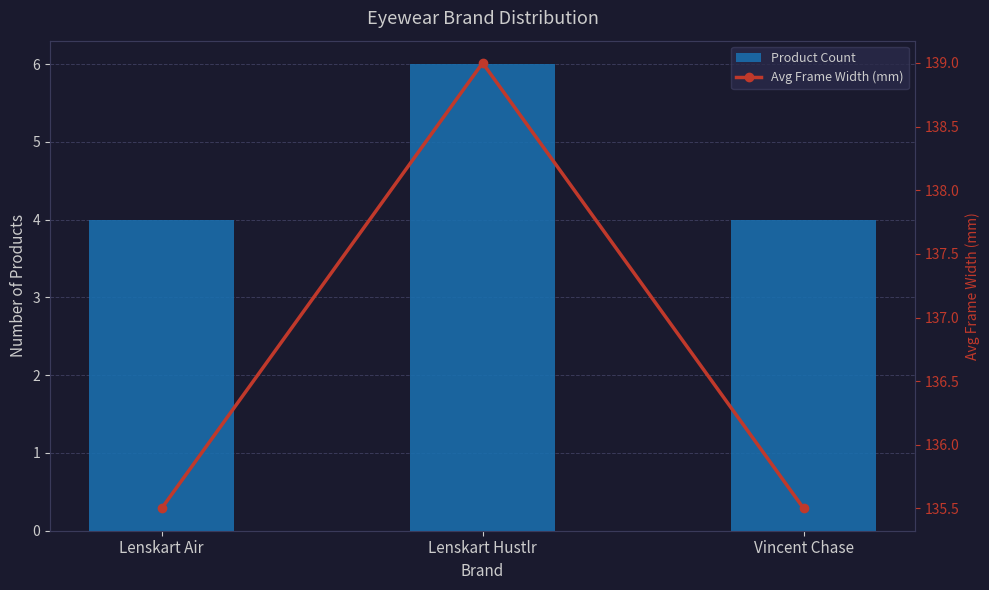

Reading left to right, what are all the values shown in this chart?

Product Count: Lenskart Air=4.0	Lenskart Hustlr=6.0	Vincent Chase=4.0
Avg Frame Width (mm): Lenskart Air=135.5	Lenskart Hustlr=139.0	Vincent Chase=135.5